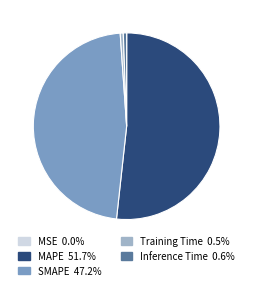

Which category has the biggest portion of the pie?

MAPE